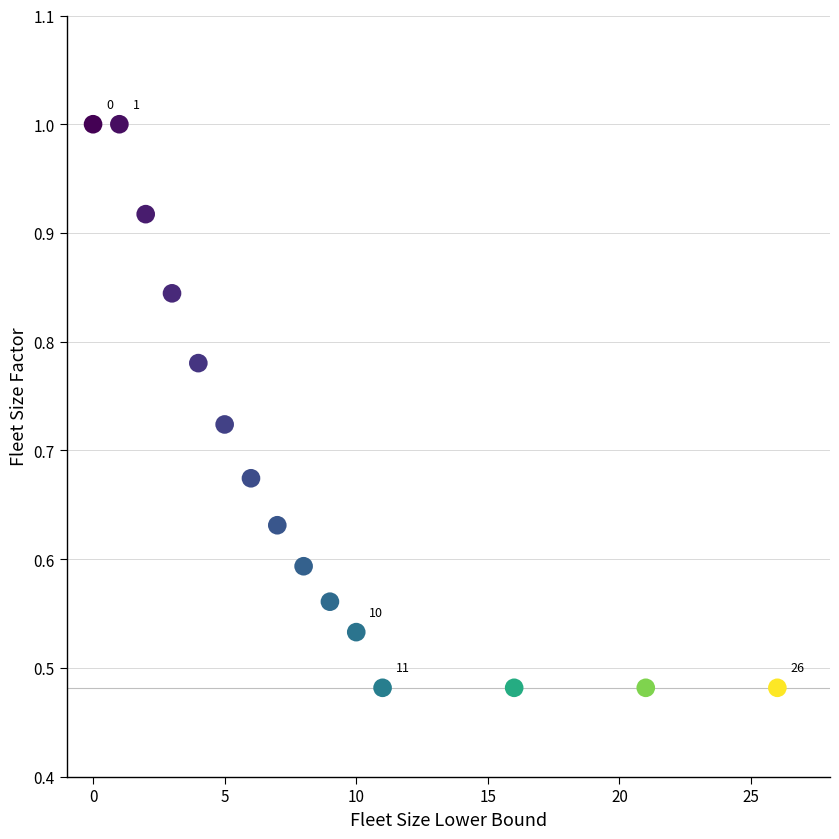

What is the range of X values (max minus min)?

26.0